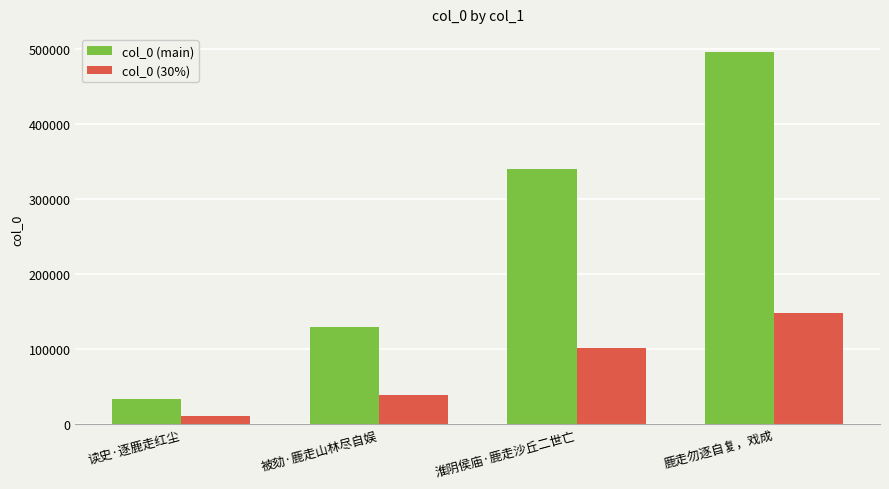

What is the value of the col_0 (30%) bar at the 3rd from the left?

102099.0